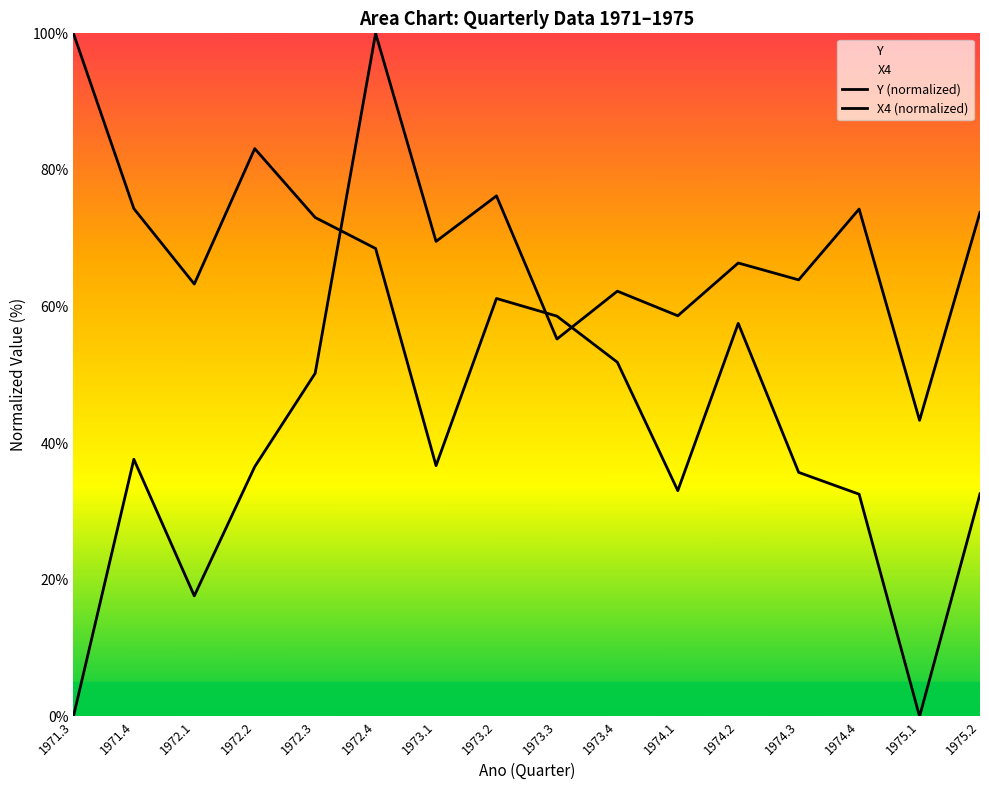

How many lines are shown in the chart?

2